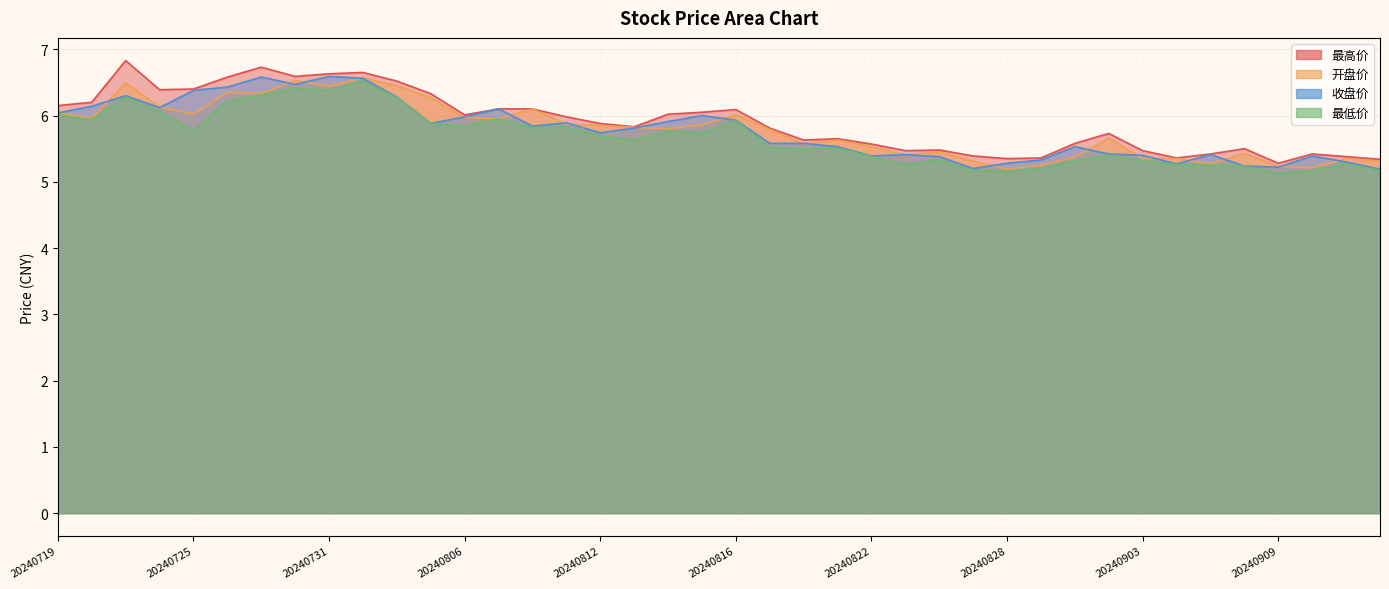

How many series are shown in this chart?

4